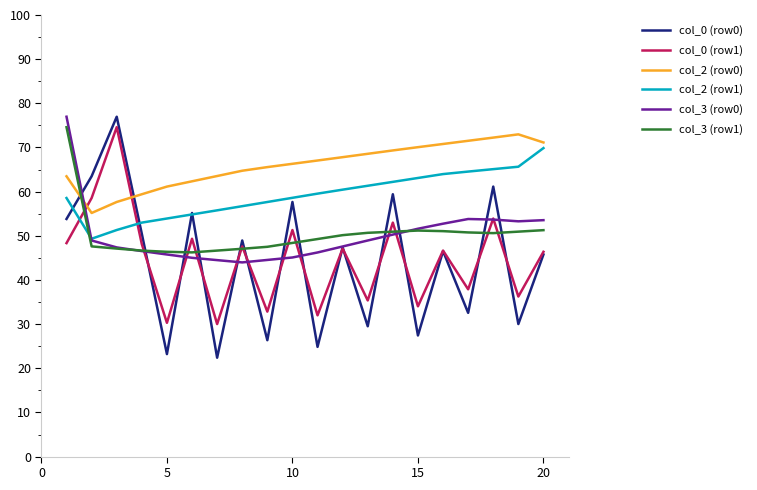

Which series has the widest spread of values?

col_0 (row0)